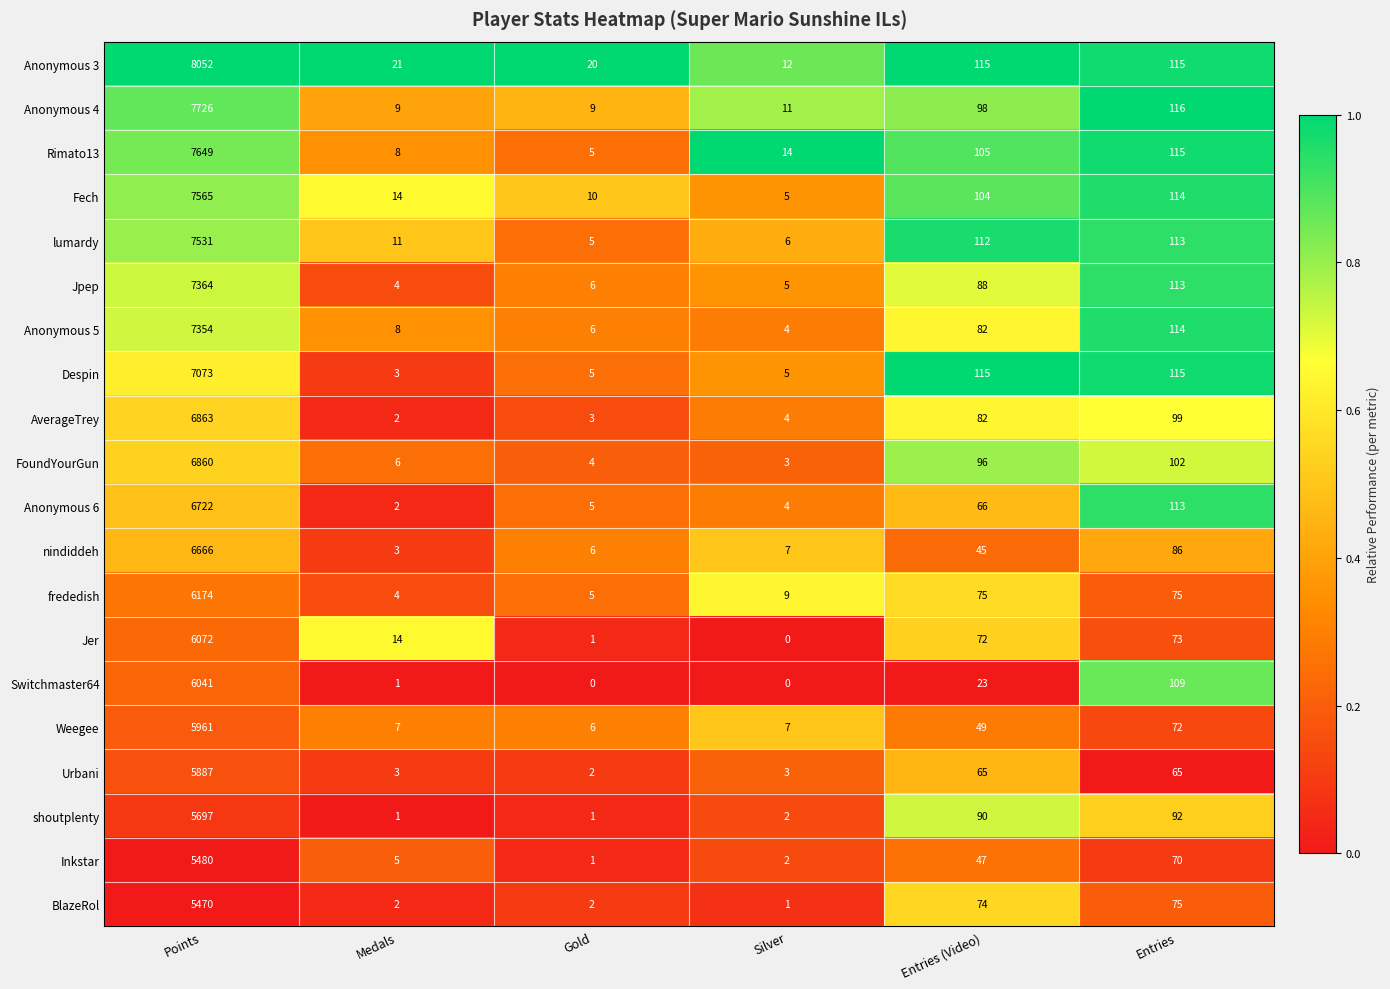

Which series has the largest total across all categories?

Anonymous 3